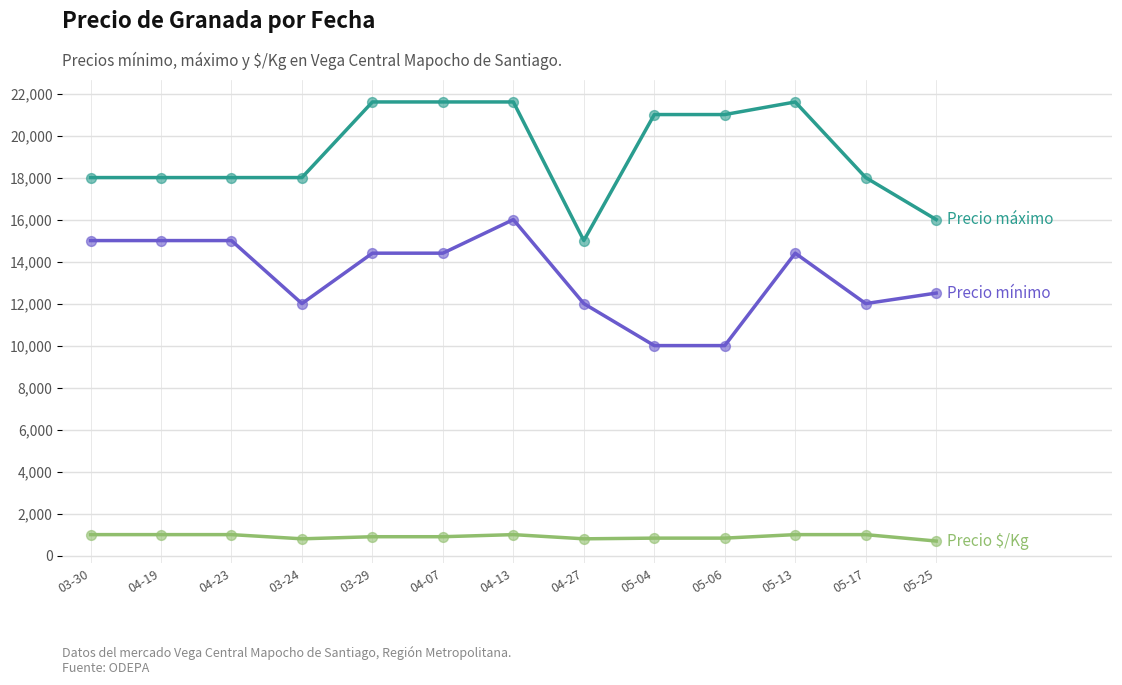

What is the total value across all series at 04-19?

34000